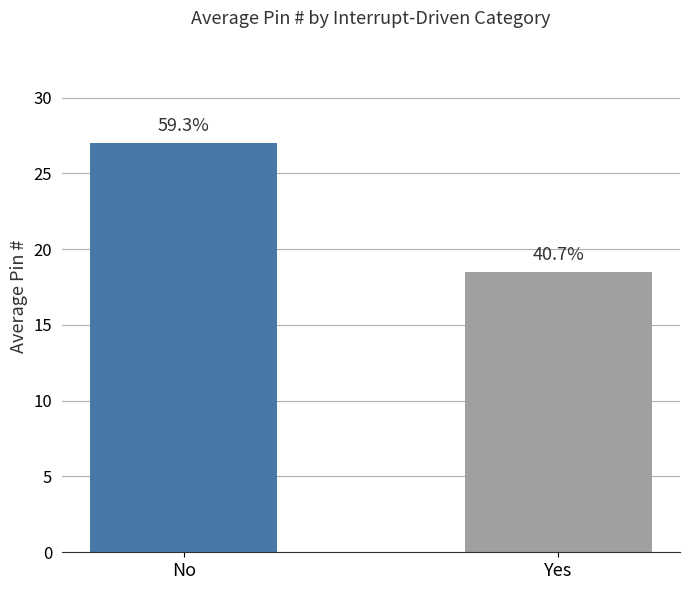

Rank the categories by value from highest to lowest.

No, Yes